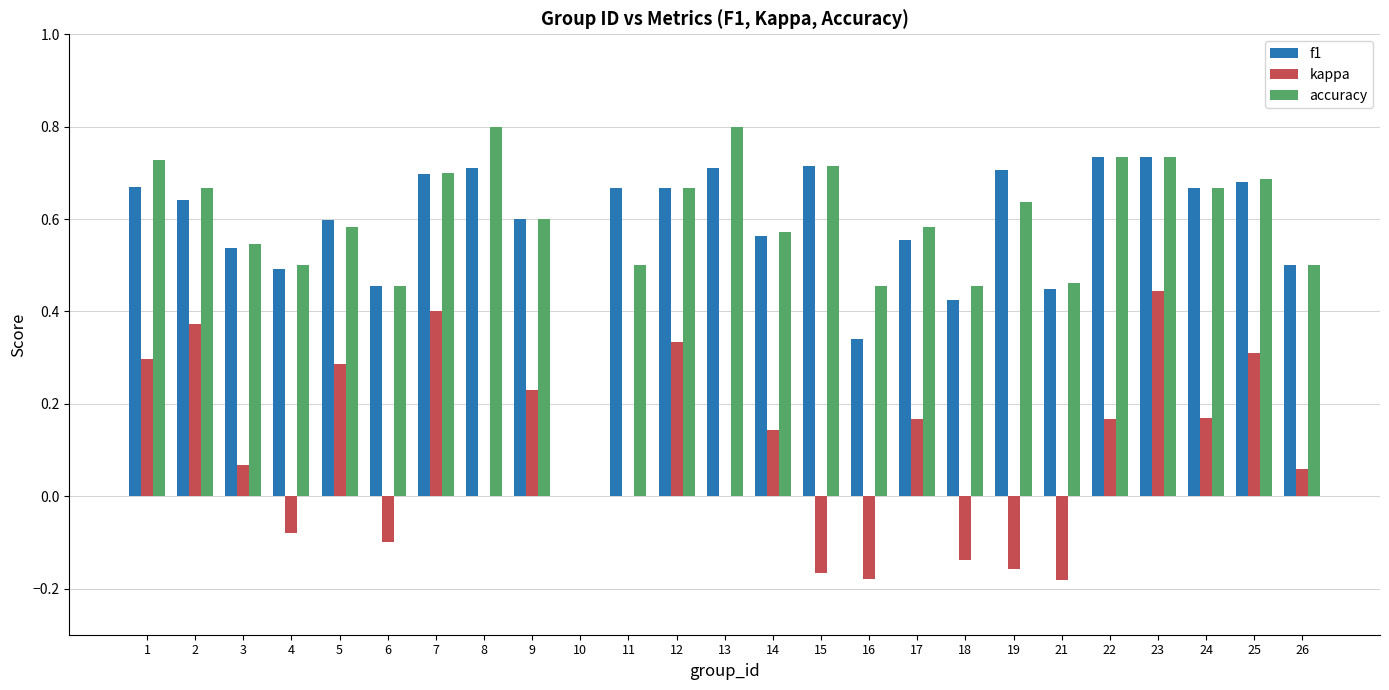

Is the value of accuracy at 10 greater than the value of kappa at 26?

No